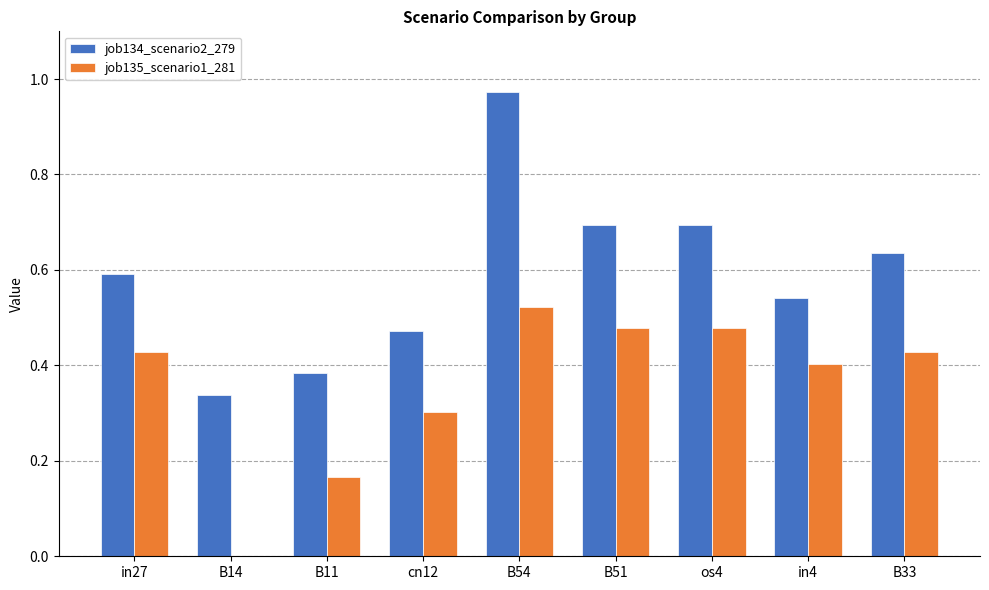

What is the sum of all job134_scenario2_279 values?

5.3